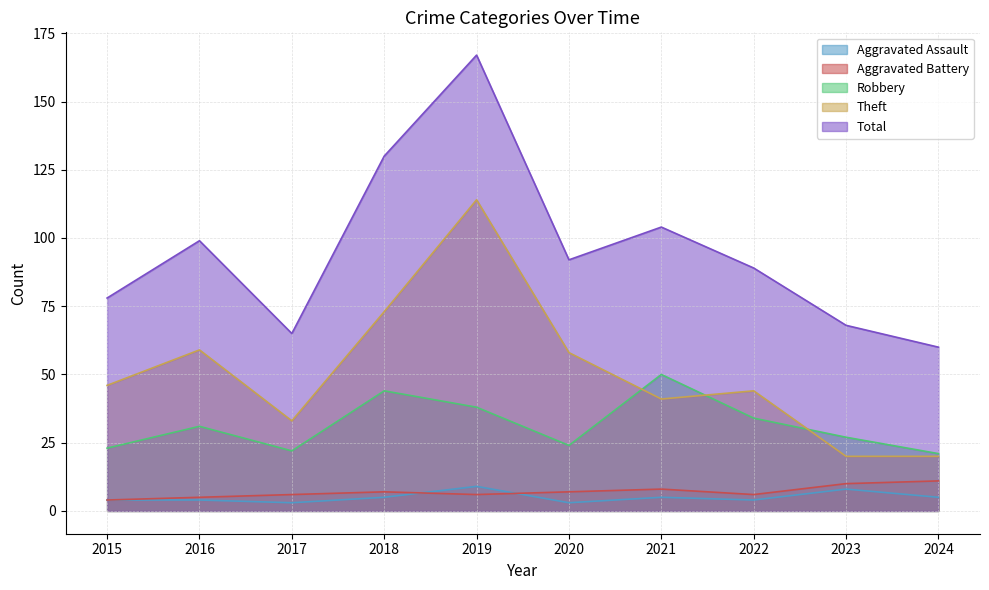

True or false: Aggravated Assault has a value of 4 at 2015.

True